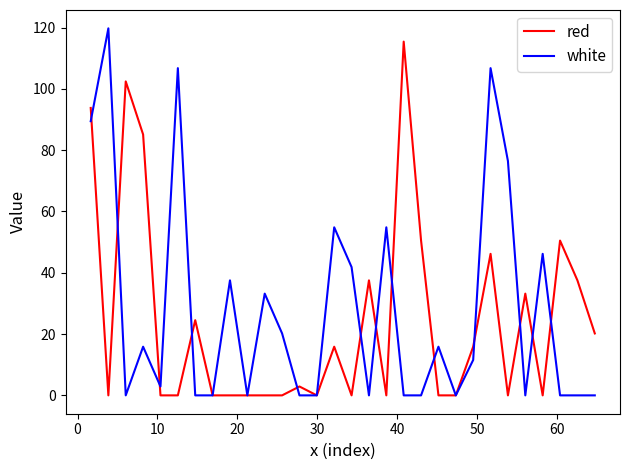

What is the highest value of the red series?

115.4